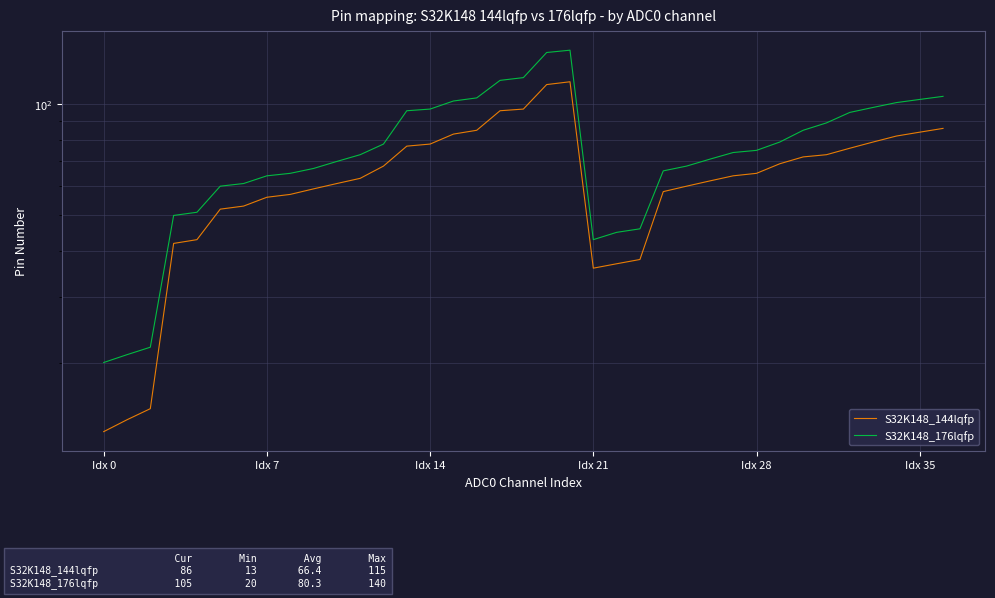

What is the label of the 20th point from the right?

17